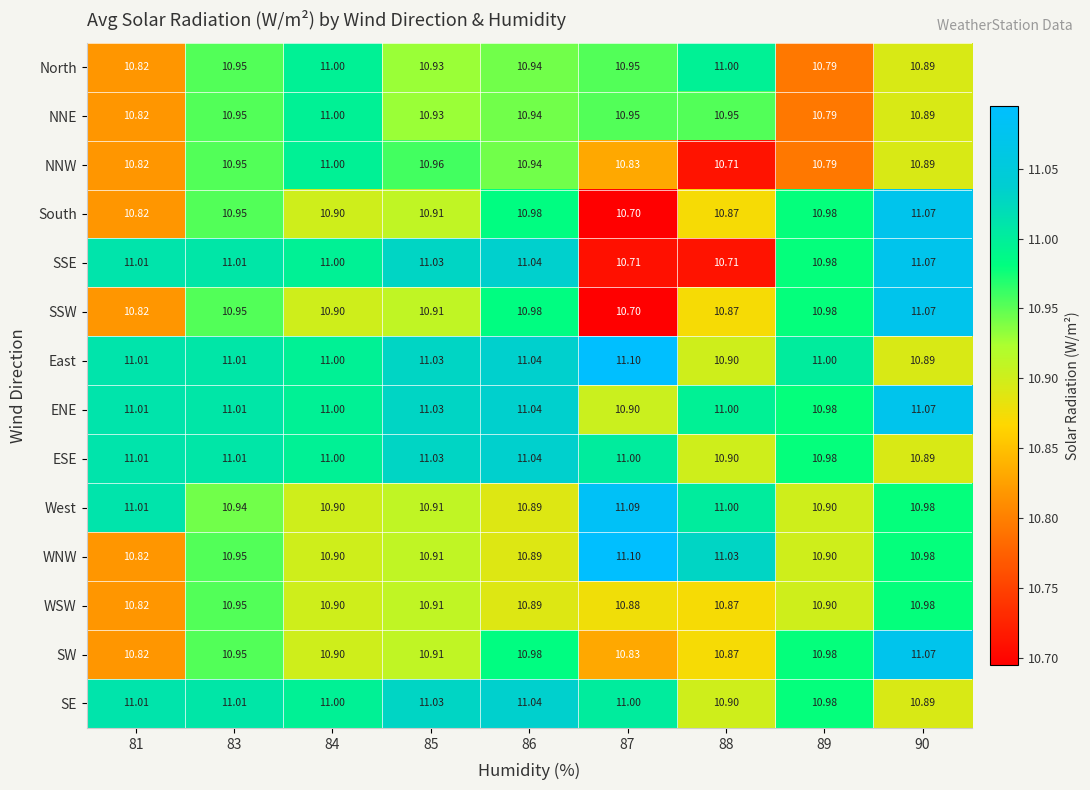

Is the value of ENE at 86 greater than the value of SE at 83?

Yes